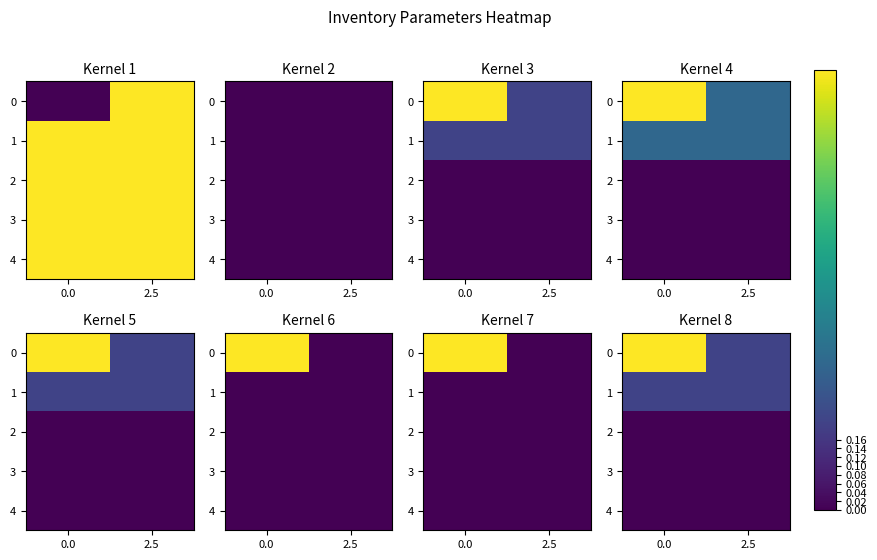

What is the sum of all 1 values?

0.4